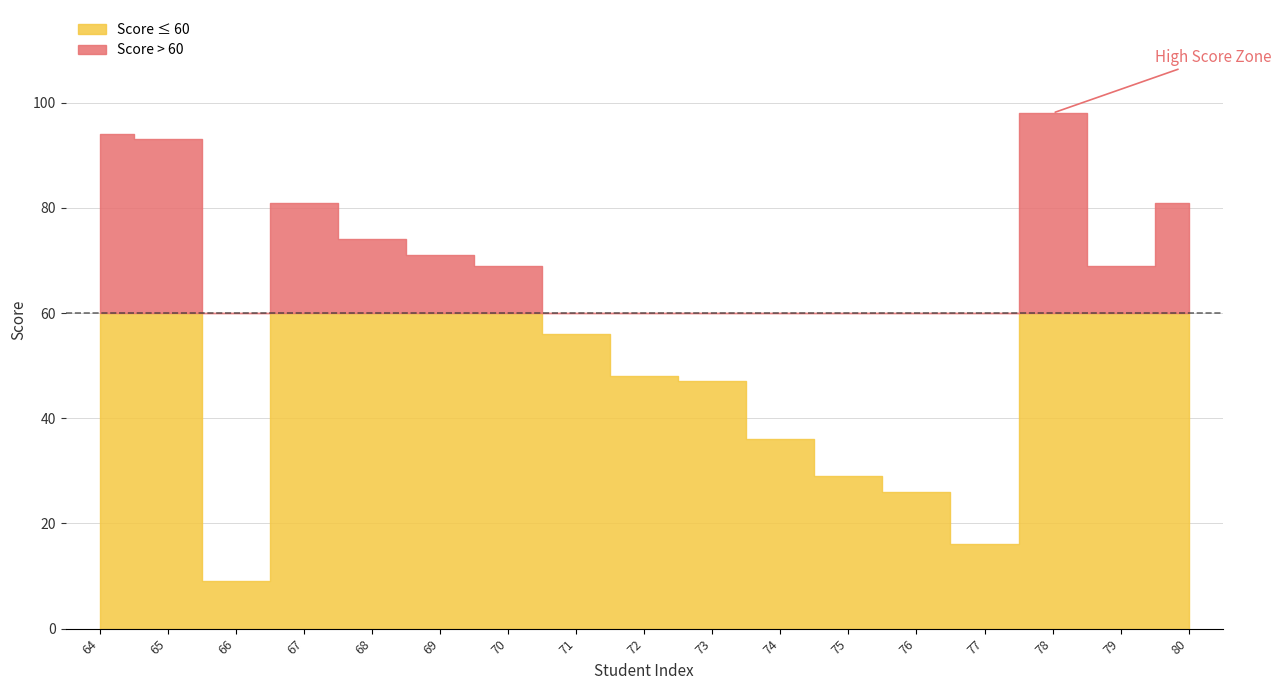

What is the sum of the values at 76 and 79?

95